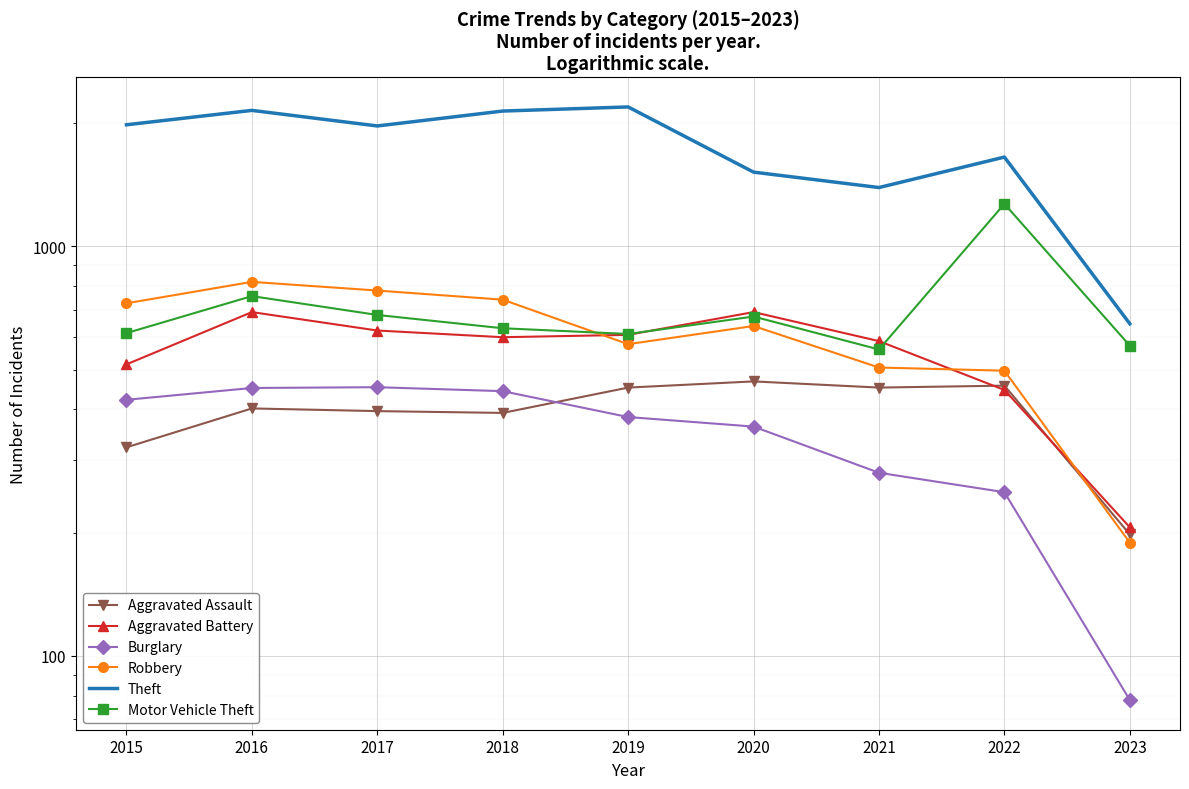

True or false: Burglary and Motor Vehicle Theft cross at least once.

False